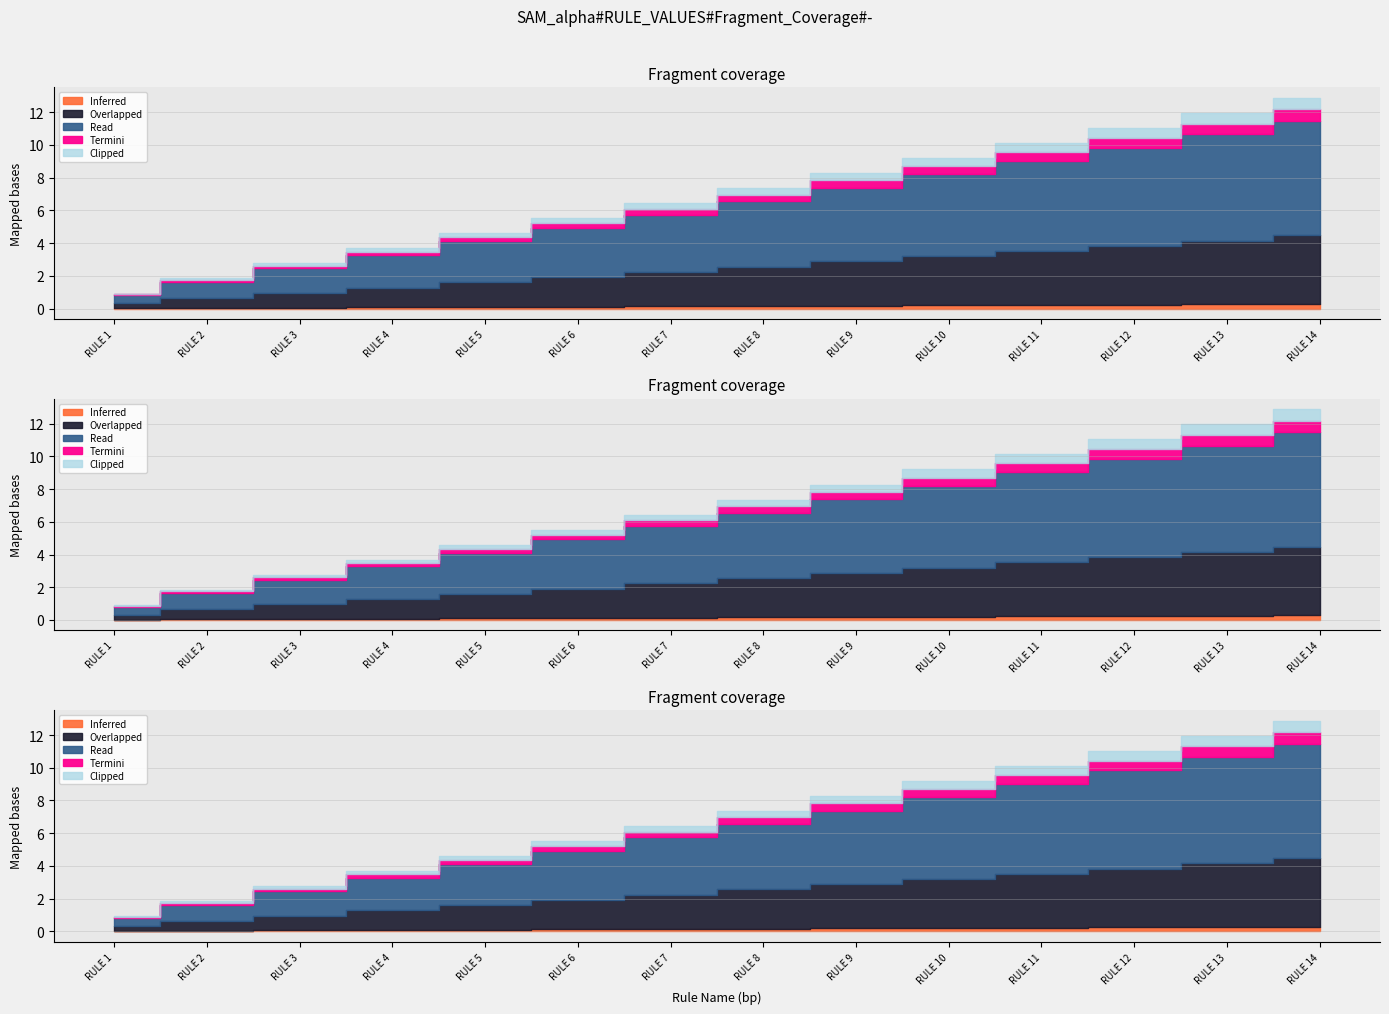

At which category is the sum across all series the highest?

RULE 14